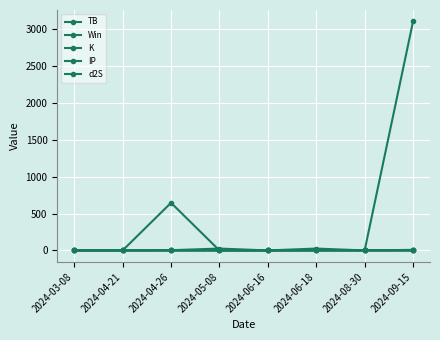

Rank the series by their maximum value, from lowest to highest.

Win, TB, K, IP, d2S